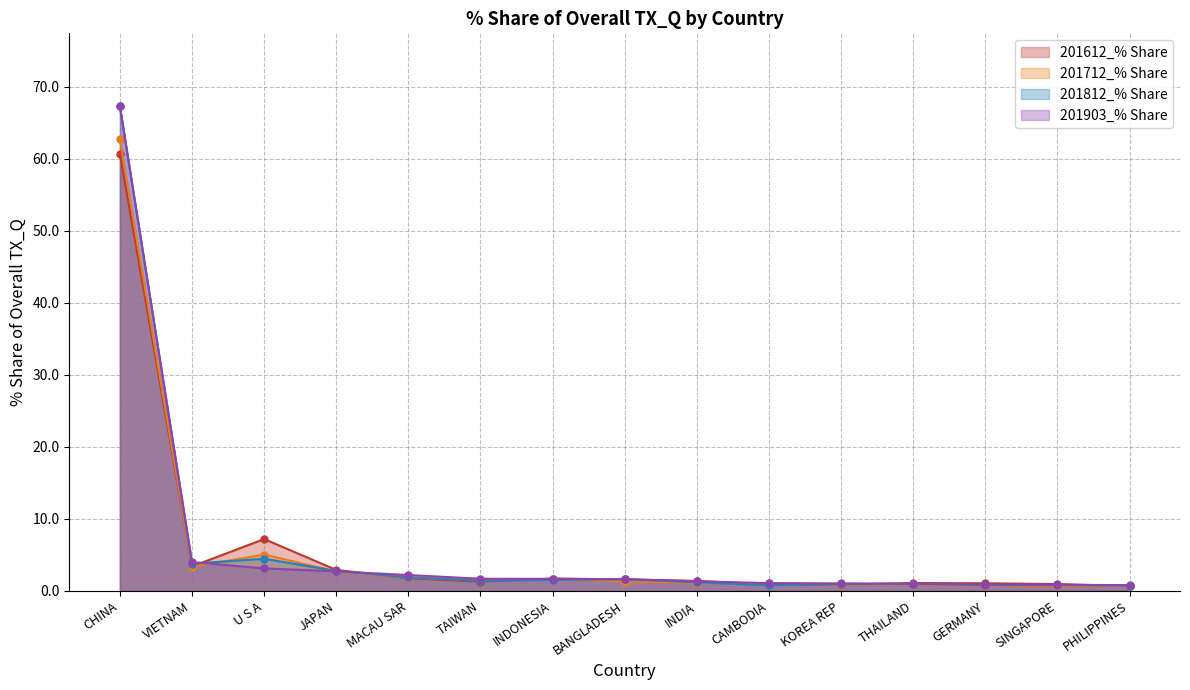

Where does the 201812_% Share series first go above 1?

CHINA